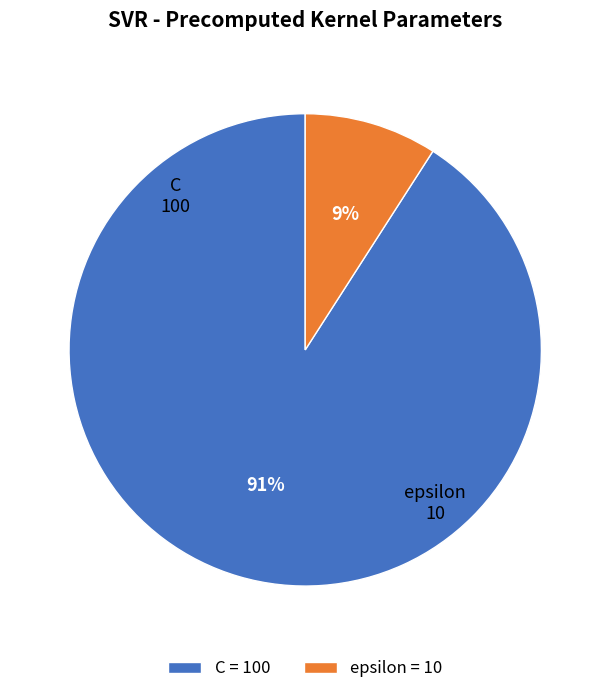

Is the sum of C = 100 and epsilon = 10 greater than half?

Yes